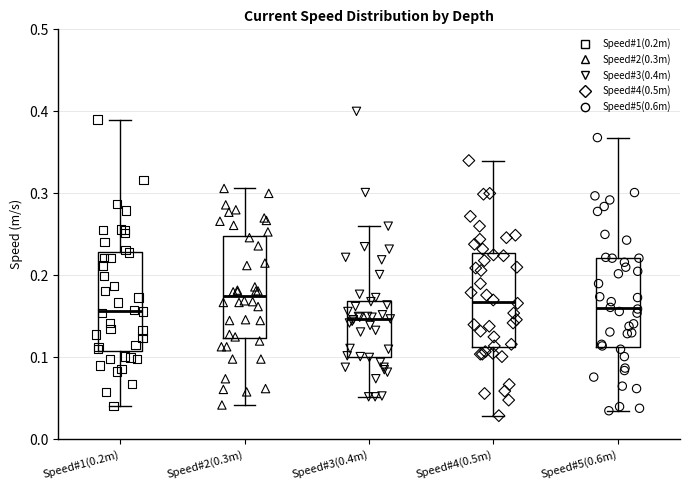

Where is the lower edge of the box for Speed#5(0.6m) on the y-axis? The values are not printed on the chart, so give them approximately, as read against the axis.

0.11